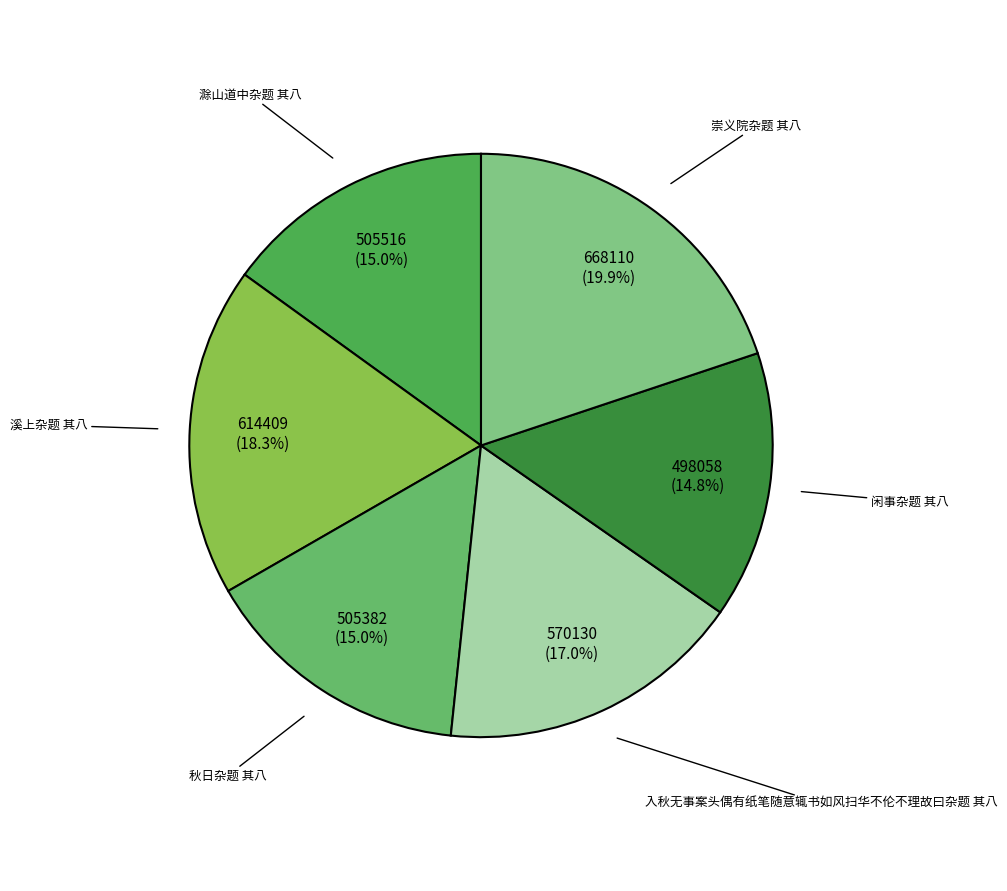

What percentage is the 崇义院杂题 其八 slice, to the nearest percent?

20%